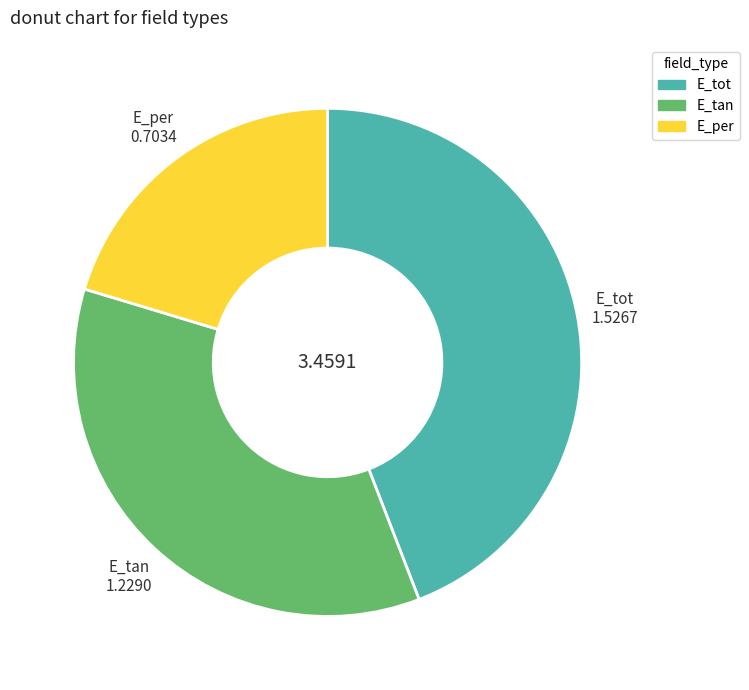

Which category has the smallest portion of the pie?

E_per